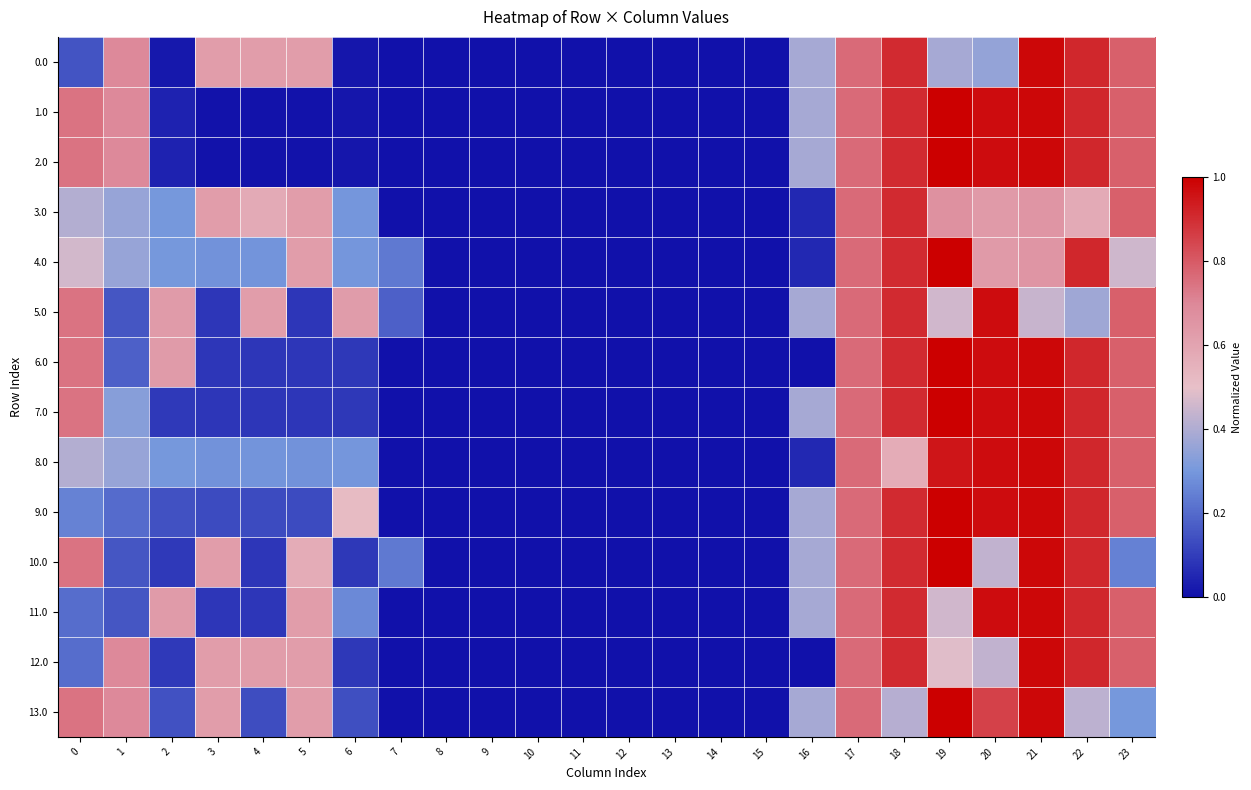

Reading left to right, extract all data points from this chart.

0.0: 0=0.1	1=0.7	2=0.0	3=0.6	4=0.6	5=0.6	6=0.0	7=0.0	8=0.0	9=0.0	10=0.0	11=0.0	12=0.0	13=0.0	14=0.0	15=0.0	16=0.4	17=0.8	18=0.9	19=0.4	20=0.4	21=1.0	22=0.9	23=0.8
1.0: 0=0.7	1=0.7	2=0.0	3=0.0	4=0.0	5=0.0	6=0.0	7=0.0	8=0.0	9=0.0	10=0.0	11=0.0	12=0.0	13=0.0	14=0.0	15=0.0	16=0.4	17=0.8	18=0.9	19=1.0	20=1.0	21=1.0	22=0.9	23=0.8
2.0: 0=0.7	1=0.7	2=0.0	3=0.0	4=0.0	5=0.0	6=0.0	7=0.0	8=0.0	9=0.0	10=0.0	11=0.0	12=0.0	13=0.0	14=0.0	15=0.0	16=0.4	17=0.8	18=0.9	19=1.0	20=1.0	21=1.0	22=0.9	23=0.8
3.0: 0=0.4	1=0.4	2=0.3	3=0.6	4=0.6	5=0.6	6=0.3	7=0.0	8=0.0	9=0.0	10=0.0	11=0.0	12=0.0	13=0.0	14=0.0	15=0.0	16=0.1	17=0.8	18=0.9	19=0.7	20=0.6	21=0.6	22=0.6	23=0.8
4.0: 0=0.5	1=0.4	2=0.3	3=0.3	4=0.3	5=0.6	6=0.3	7=0.2	8=0.0	9=0.0	10=0.0	11=0.0	12=0.0	13=0.0	14=0.0	15=0.0	16=0.1	17=0.8	18=0.9	19=1.0	20=0.6	21=0.6	22=0.9	23=0.5
5.0: 0=0.7	1=0.2	2=0.6	3=0.1	4=0.6	5=0.1	6=0.6	7=0.2	8=0.0	9=0.0	10=0.0	11=0.0	12=0.0	13=0.0	14=0.0	15=0.0	16=0.4	17=0.8	18=0.9	19=0.5	20=1.0	21=0.4	22=0.4	23=0.8
6.0: 0=0.7	1=0.2	2=0.6	3=0.1	4=0.1	5=0.1	6=0.1	7=0.0	8=0.0	9=0.0	10=0.0	11=0.0	12=0.0	13=0.0	14=0.0	15=0.0	16=0.0	17=0.8	18=0.9	19=1.0	20=1.0	21=1.0	22=0.9	23=0.8
7.0: 0=0.7	1=0.3	2=0.1	3=0.1	4=0.1	5=0.1	6=0.1	7=0.0	8=0.0	9=0.0	10=0.0	11=0.0	12=0.0	13=0.0	14=0.0	15=0.0	16=0.4	17=0.8	18=0.9	19=1.0	20=1.0	21=1.0	22=0.9	23=0.8
8.0: 0=0.4	1=0.4	2=0.3	3=0.3	4=0.3	5=0.3	6=0.3	7=0.0	8=0.0	9=0.0	10=0.0	11=0.0	12=0.0	13=0.0	14=0.0	15=0.0	16=0.1	17=0.8	18=0.6	19=1.0	20=1.0	21=1.0	22=0.9	23=0.8
9.0: 0=0.3	1=0.2	2=0.1	3=0.1	4=0.1	5=0.1	6=0.5	7=0.0	8=0.0	9=0.0	10=0.0	11=0.0	12=0.0	13=0.0	14=0.0	15=0.0	16=0.4	17=0.8	18=0.9	19=1.0	20=1.0	21=1.0	22=0.9	23=0.8
10.0: 0=0.7	1=0.2	2=0.1	3=0.6	4=0.1	5=0.6	6=0.1	7=0.2	8=0.0	9=0.0	10=0.0	11=0.0	12=0.0	13=0.0	14=0.0	15=0.0	16=0.4	17=0.8	18=0.9	19=1.0	20=0.4	21=1.0	22=0.9	23=0.2
11.0: 0=0.2	1=0.2	2=0.6	3=0.1	4=0.1	5=0.6	6=0.3	7=0.0	8=0.0	9=0.0	10=0.0	11=0.0	12=0.0	13=0.0	14=0.0	15=0.0	16=0.4	17=0.8	18=0.9	19=0.5	20=1.0	21=1.0	22=0.9	23=0.8
12.0: 0=0.2	1=0.7	2=0.1	3=0.6	4=0.6	5=0.6	6=0.1	7=0.0	8=0.0	9=0.0	10=0.0	11=0.0	12=0.0	13=0.0	14=0.0	15=0.0	16=0.0	17=0.8	18=0.9	19=0.5	20=0.4	21=1.0	22=0.9	23=0.8
13.0: 0=0.7	1=0.7	2=0.1	3=0.6	4=0.1	5=0.6	6=0.1	7=0.0	8=0.0	9=0.0	10=0.0	11=0.0	12=0.0	13=0.0	14=0.0	15=0.0	16=0.4	17=0.8	18=0.4	19=1.0	20=0.9	21=1.0	22=0.4	23=0.3